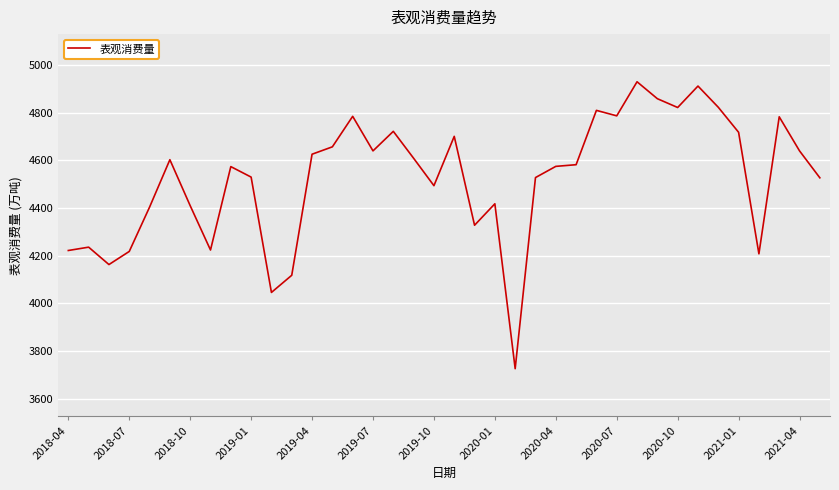

What is the average value?

4525